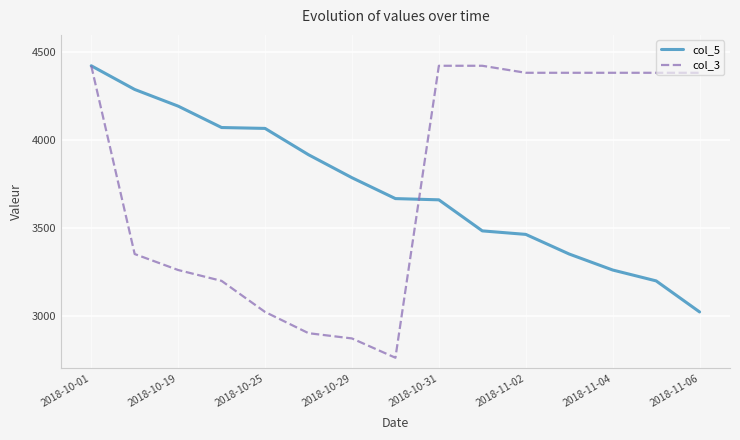

What is the minimum value for col_3?

2760